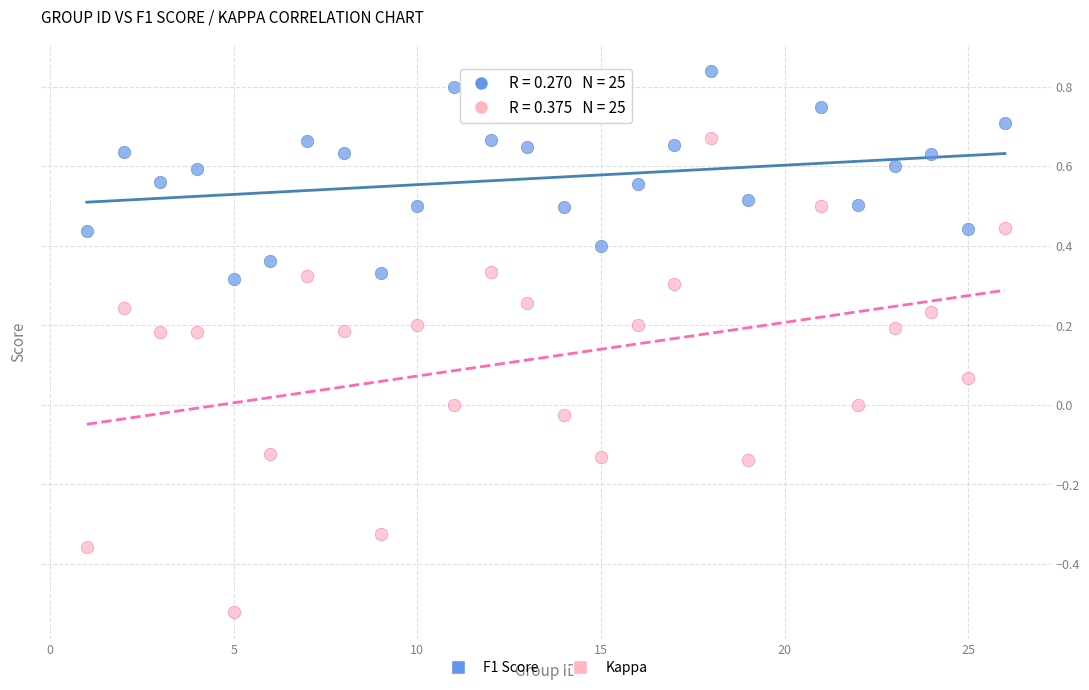

Across all data points, what is the range of X values (max minus min)?

25.0